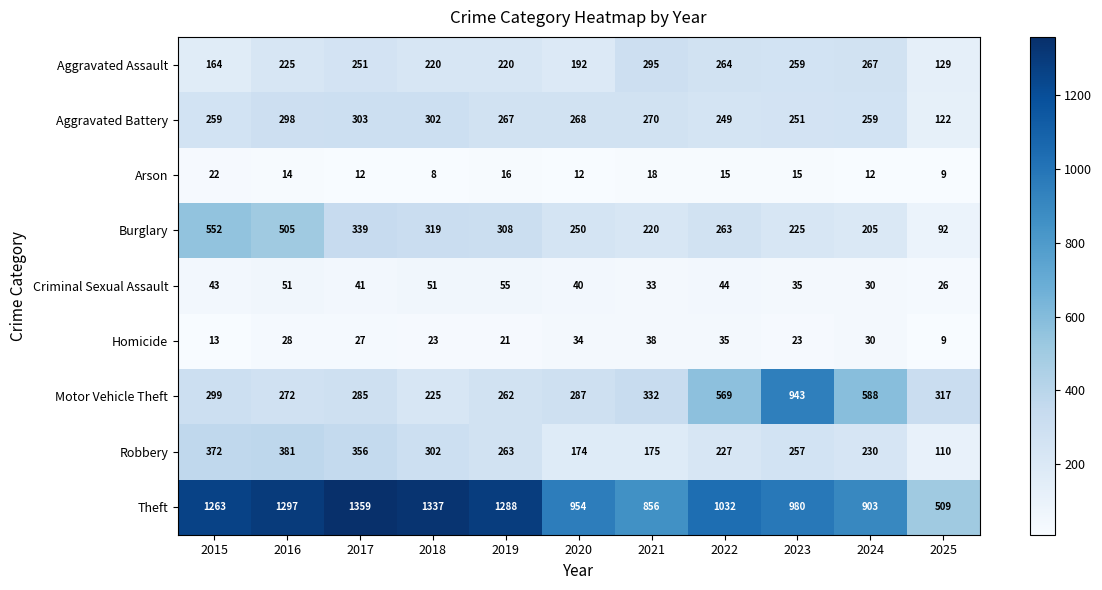

Is the value of Arson at 2017 greater than the value of Motor Vehicle Theft at 2021?

No